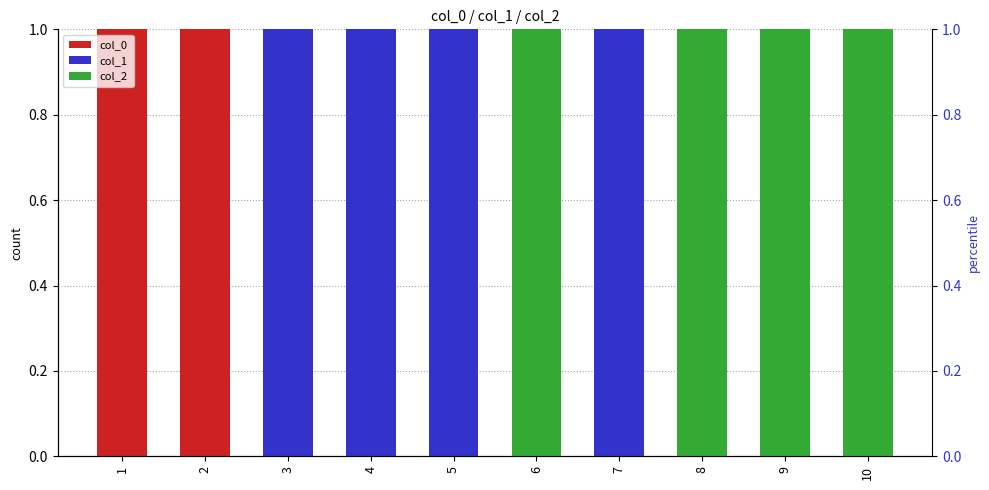

At 9, list the series in order from largest to smallest.

col_2, col_0, col_1